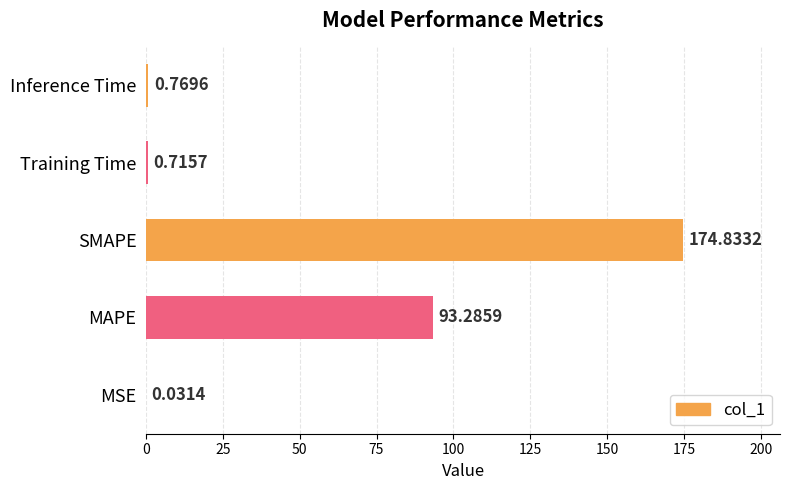

How many data points does each series have?

5